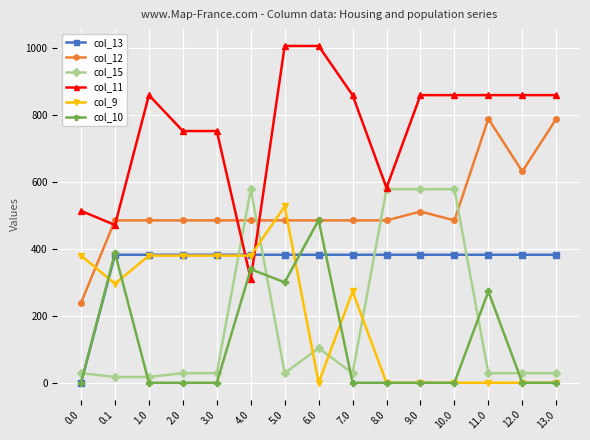

At which category is the sum across all series the highest?

5.0